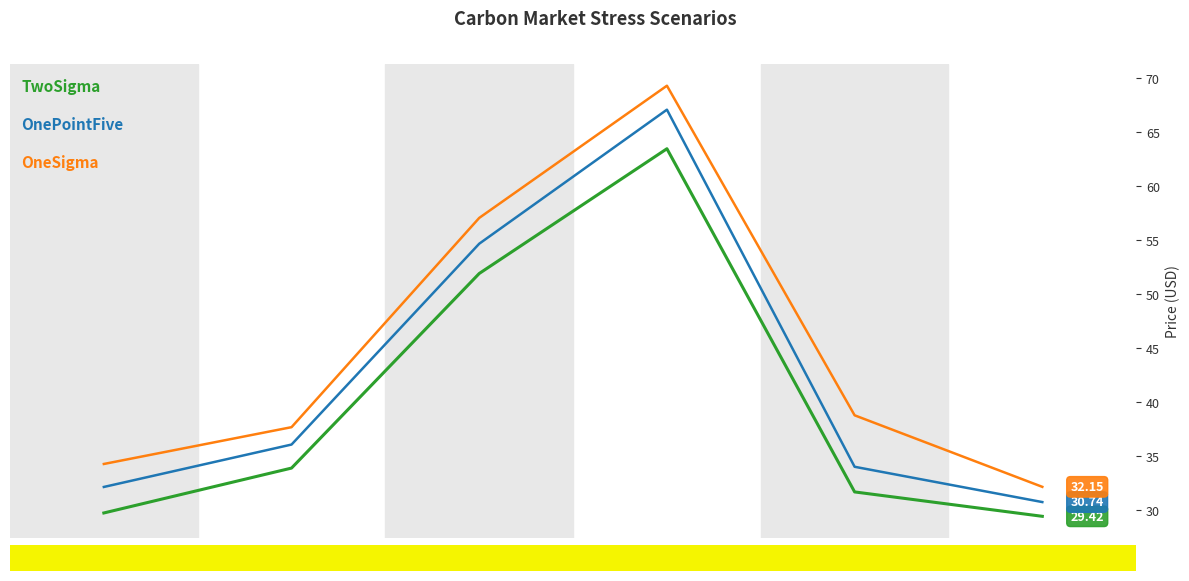

What is the spread (max minus min) of values at CCA?

2.7